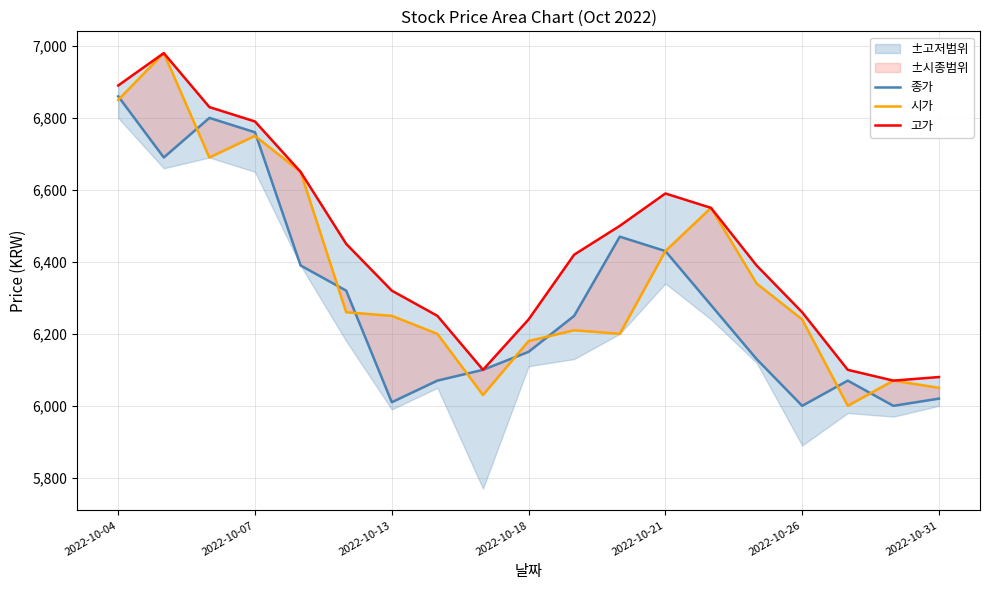

How many lines are shown in the chart?

3